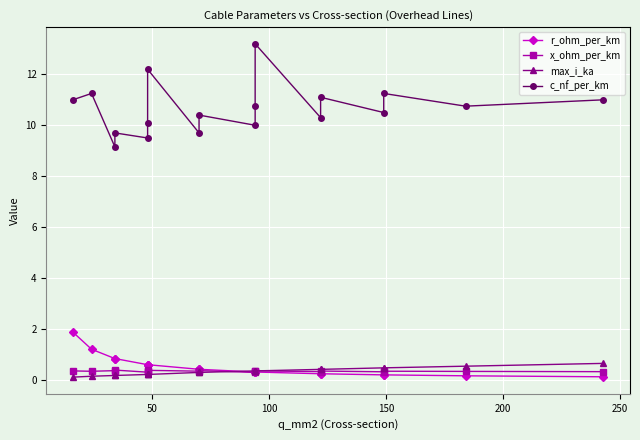

Reading left to right, transcribe all the data shown in this chart.

r_ohm_per_km: 1.9	1.2	0.8	0.8	0.6	0.6	0.6	0.4	0.4	0.3	0.3	0.3	0.2	0.2	0.2	0.2	0.2	0.1
x_ohm_per_km: 0.3	0.3	0.4	0.4	0.3	0.3	0.4	0.3	0.4	0.3	0.3	0.3	0.3	0.3	0.3	0.3	0.3	0.3
max_i_ka: 0.1	0.1	0.2	0.2	0.2	0.2	0.2	0.3	0.3	0.3	0.3	0.3	0.4	0.4	0.5	0.5	0.5	0.6
c_nf_per_km: 11.0	11.2	9.2	9.7	9.5	10.1	12.2	9.7	10.4	10.0	10.8	13.2	10.3	11.1	10.5	11.2	10.8	11.0